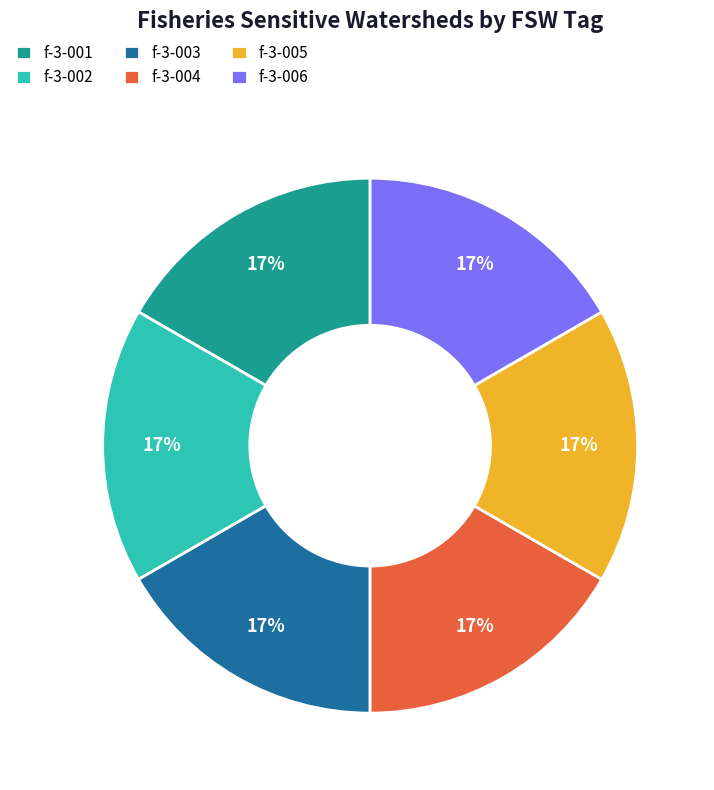

How many segments does this pie chart have?

6